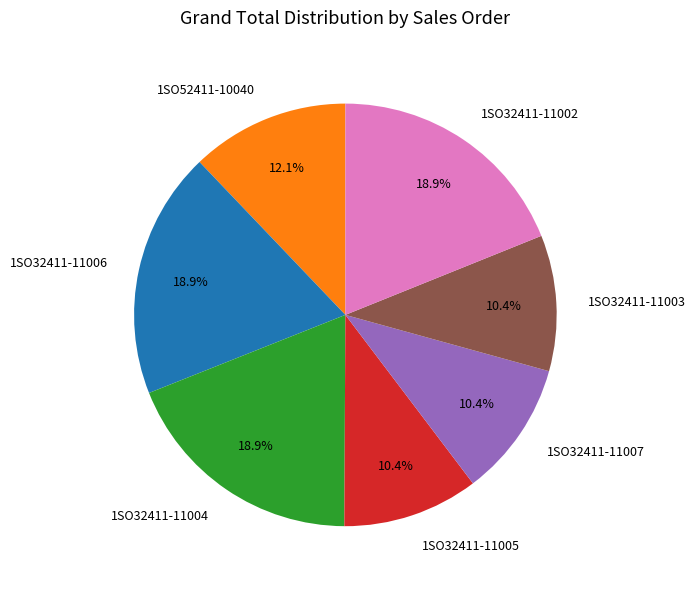

How many segments does this pie chart have?

7